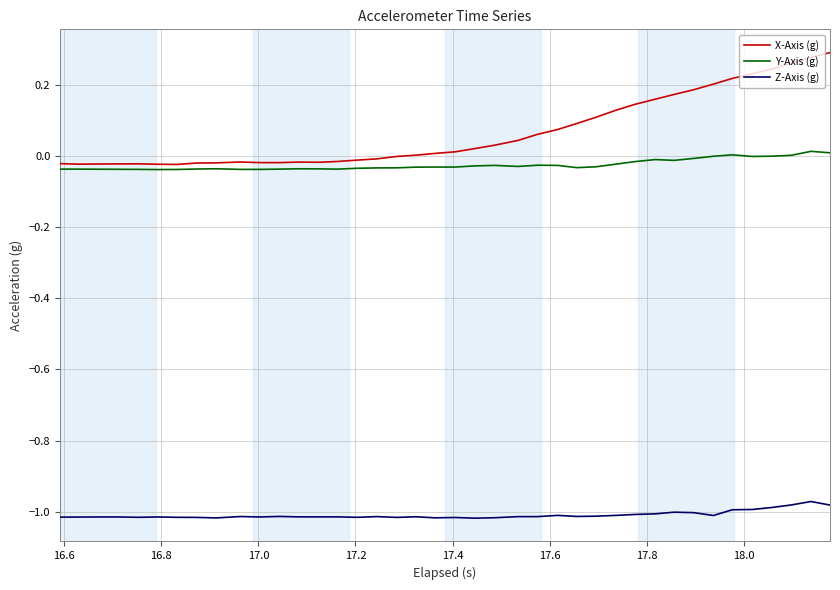

True or false: Y-Axis (g) and Z-Axis (g) cross at least once.

False